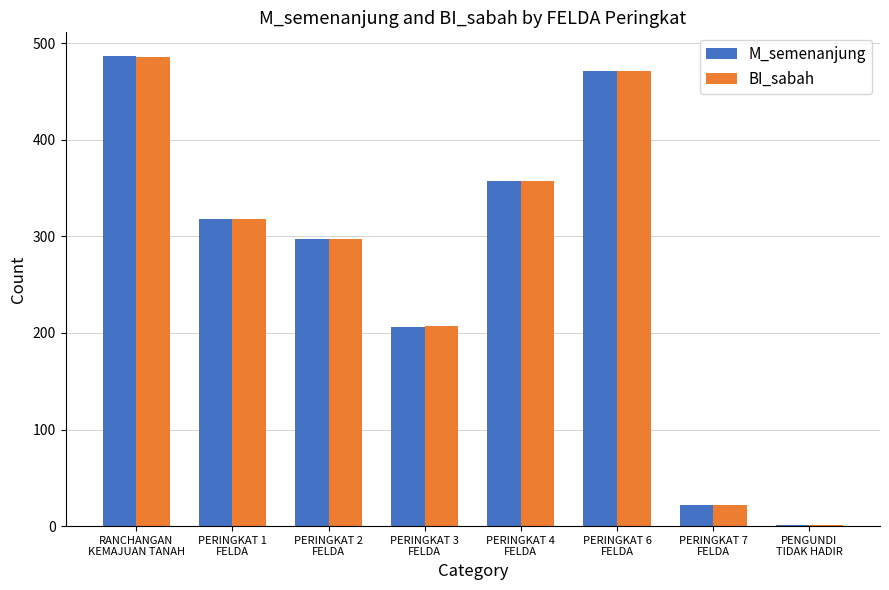

What is the sum of all BI_sabah values?

2159